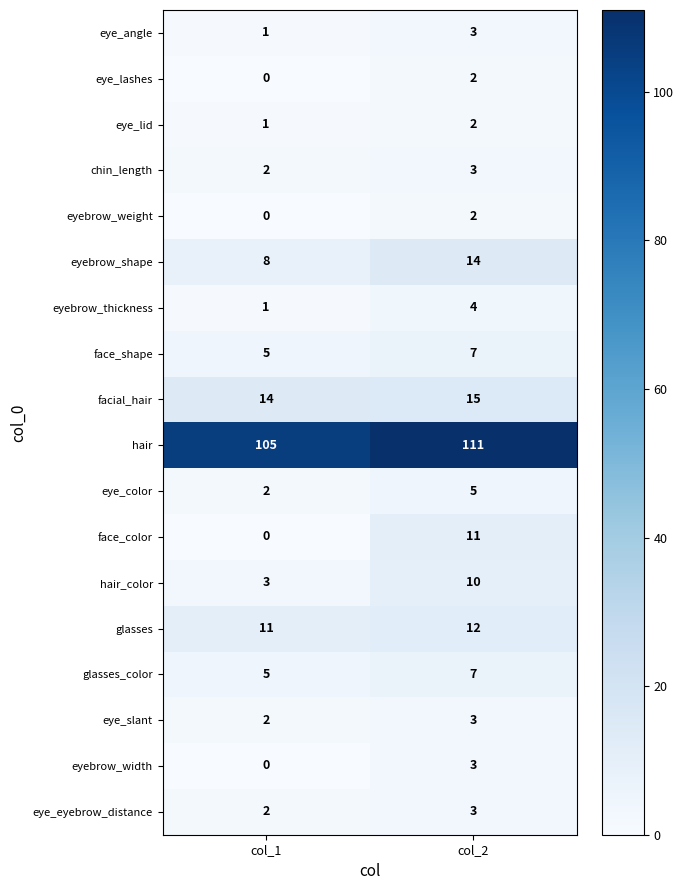

Which category has the highest value in the hair_color series?

col_2